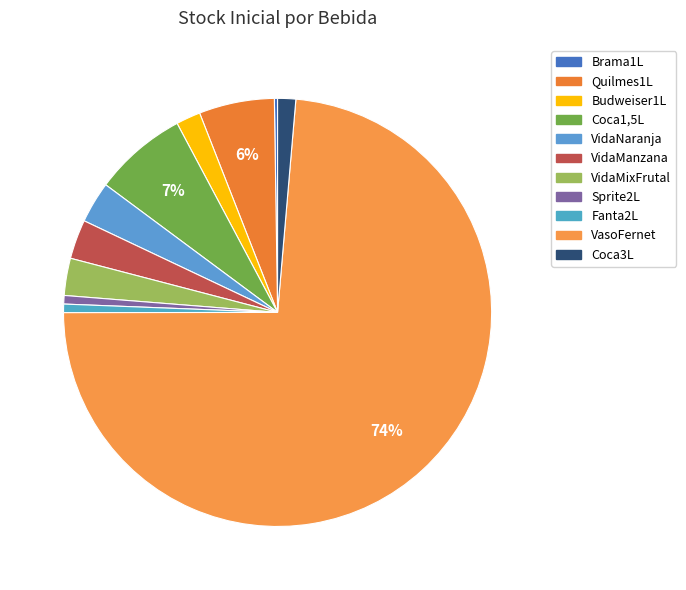

Count the number of slices in the pie.

11